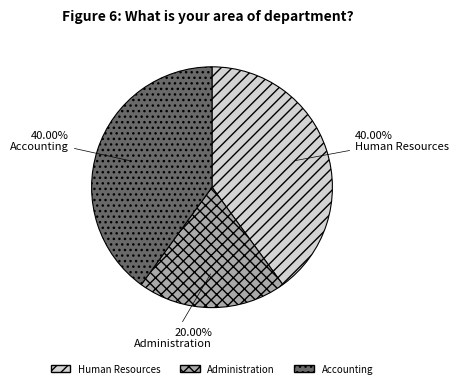

Which category has the smallest portion of the pie?

Administration